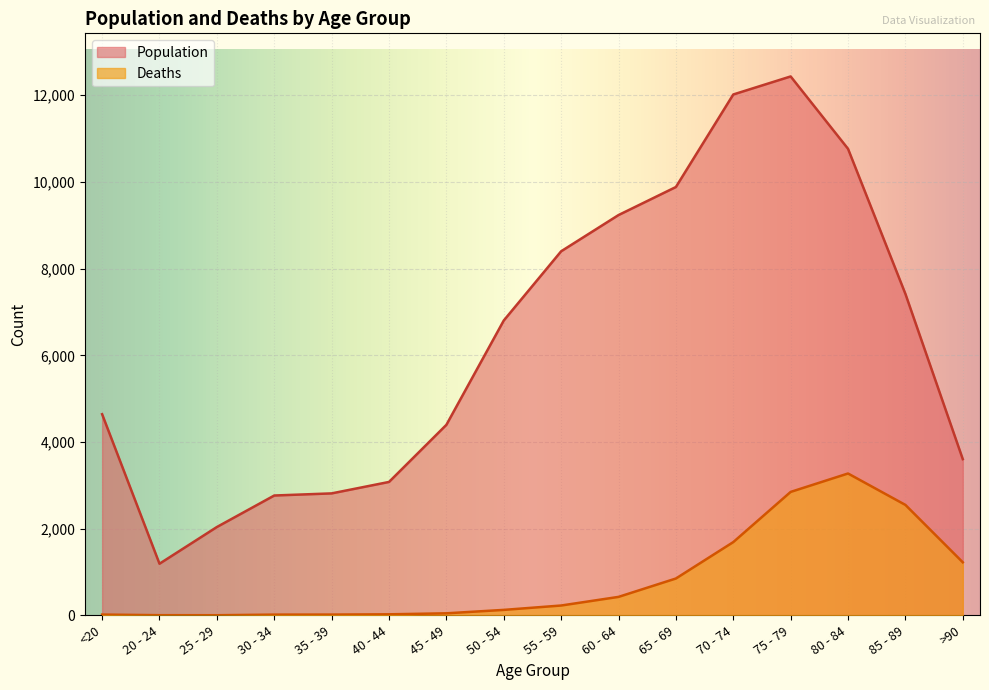

What is the value of the Deaths point at the 16th from the left?

1224